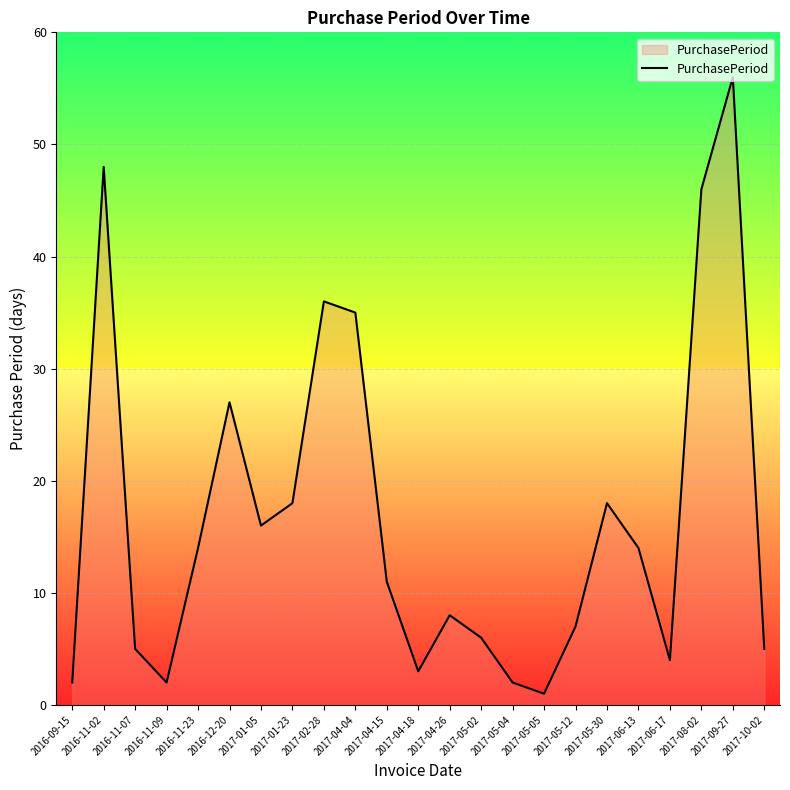

What is the greatest value displayed?

56